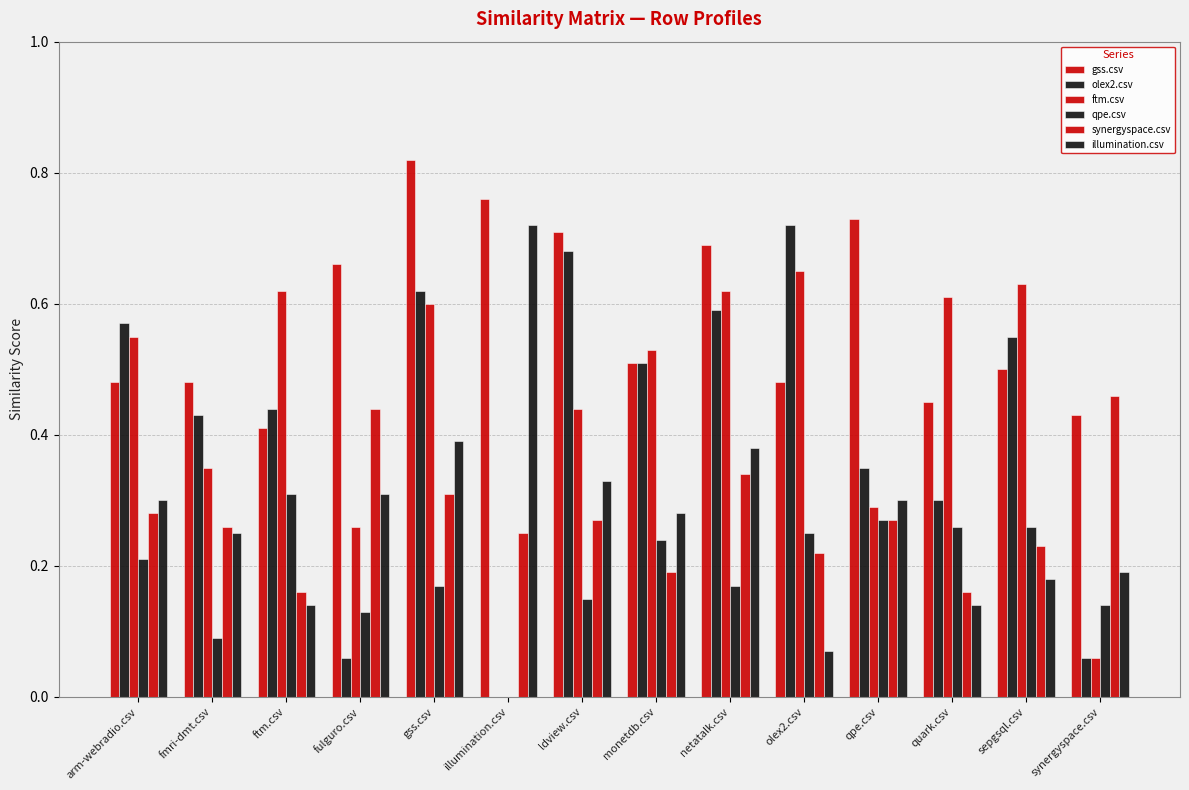

How many groups of bars are there?

14